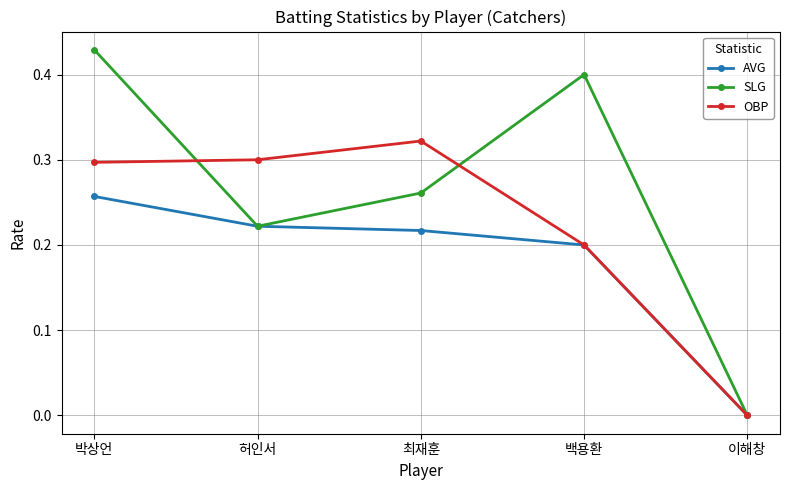

The value of AVG at 최재훈 is 0.2. True or false?

True